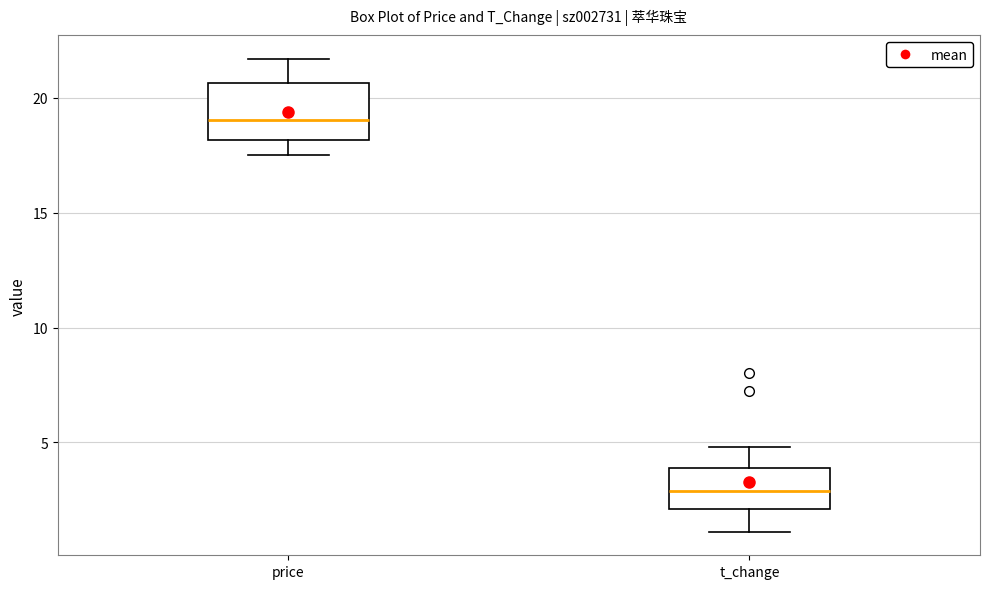

Reading left to right, transcribe this box plot: for each box, give where its median line is, the range the box spans, and where its two whiskers end, as read against the y-axis. The values are not printed on the chart, so give them approximately, as read against the axis.

price: median 19.0, box 18.0 to 20.5, whiskers 17.5 to 21.5
t_change: median 3.0, box 2.0 to 4.0, whiskers 1.0 to 5.0